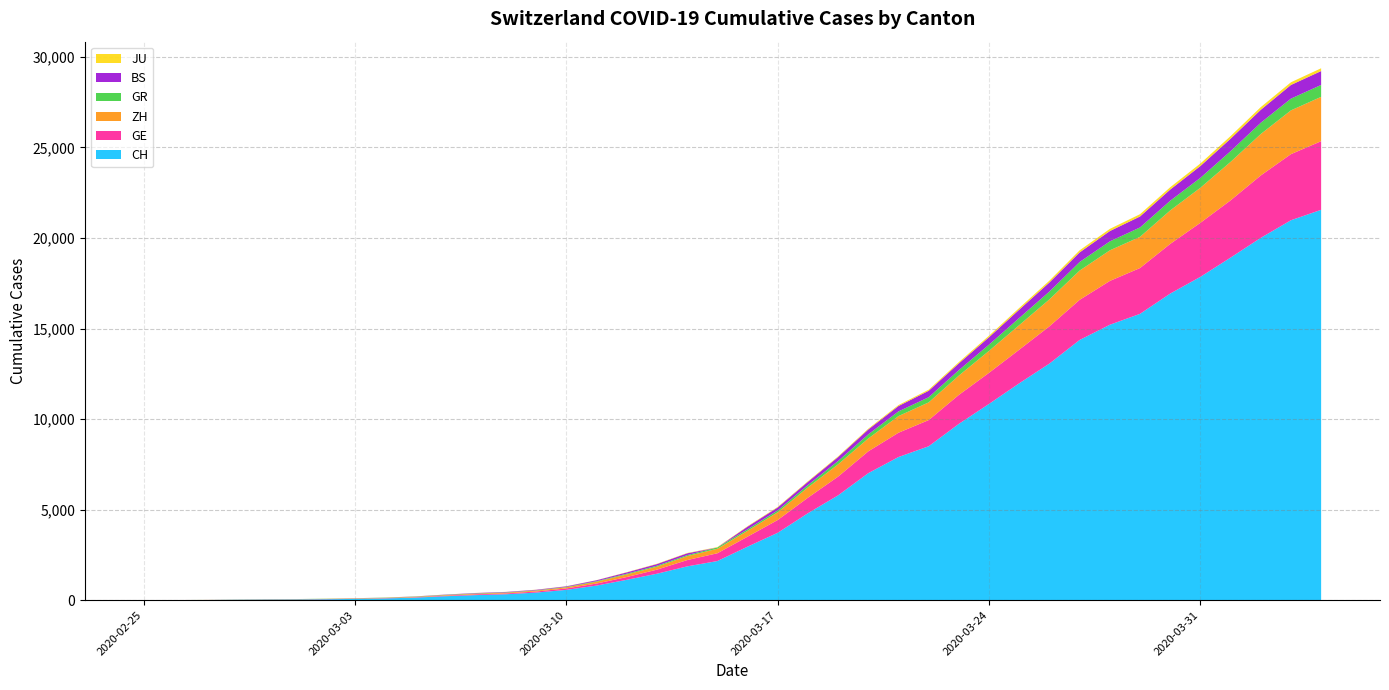

Reading left to right, extract all data points from this chart.

CH: 0	4	8	20	30	36	50	69	97	142	219	280	327	419	569	806	1124	1461	1866	2160	2954	3722	4801	5788	7014	7904	8498	9735	10838	11975	13064	14367	15207	15809	16928	17852	18915	20005	20978	21554
GE: 0	1	1	5	9	10	11	14	16	20	30	43	45	60	79	113	154	225	347	430	551	705	857	1035	1204	1342	1445	1600	1717	1856	2057	2215	2419	2530	2743	2984	3160	3445	3650	3788
ZH: 0	0	2	2	6	7	10	13	15	23	29	34	40	49	62	101	140	163	218	250	326	429	568	679	711	919	978	1067	1213	1357	1489	1616	1690	1722	1848	1936	2125	2289	2417	2450
GR: 0	2	2	6	6	6	9	9	12	14	16	17	18	18	22	31	43	53	56	71	84	101	128	182	226	258	284	300	343	393	433	474	495	519	535	547	592	622	649	657
BS: 0	0	1	1	1	1	1	3	3	8	15	21	24	28	33	49	73	92	100	0	143	164	181	220	270	297	356	374	410	462	501	530	569	605	617	653	687	714	754	767
JU: 0	0	1	1	1	1	1	2	2	4	4	5	5	7	7	7	12	17	18	19	25	29	32	36	44	54	61	69	82	92	100	114	119	127	128	140	145	149	149	154